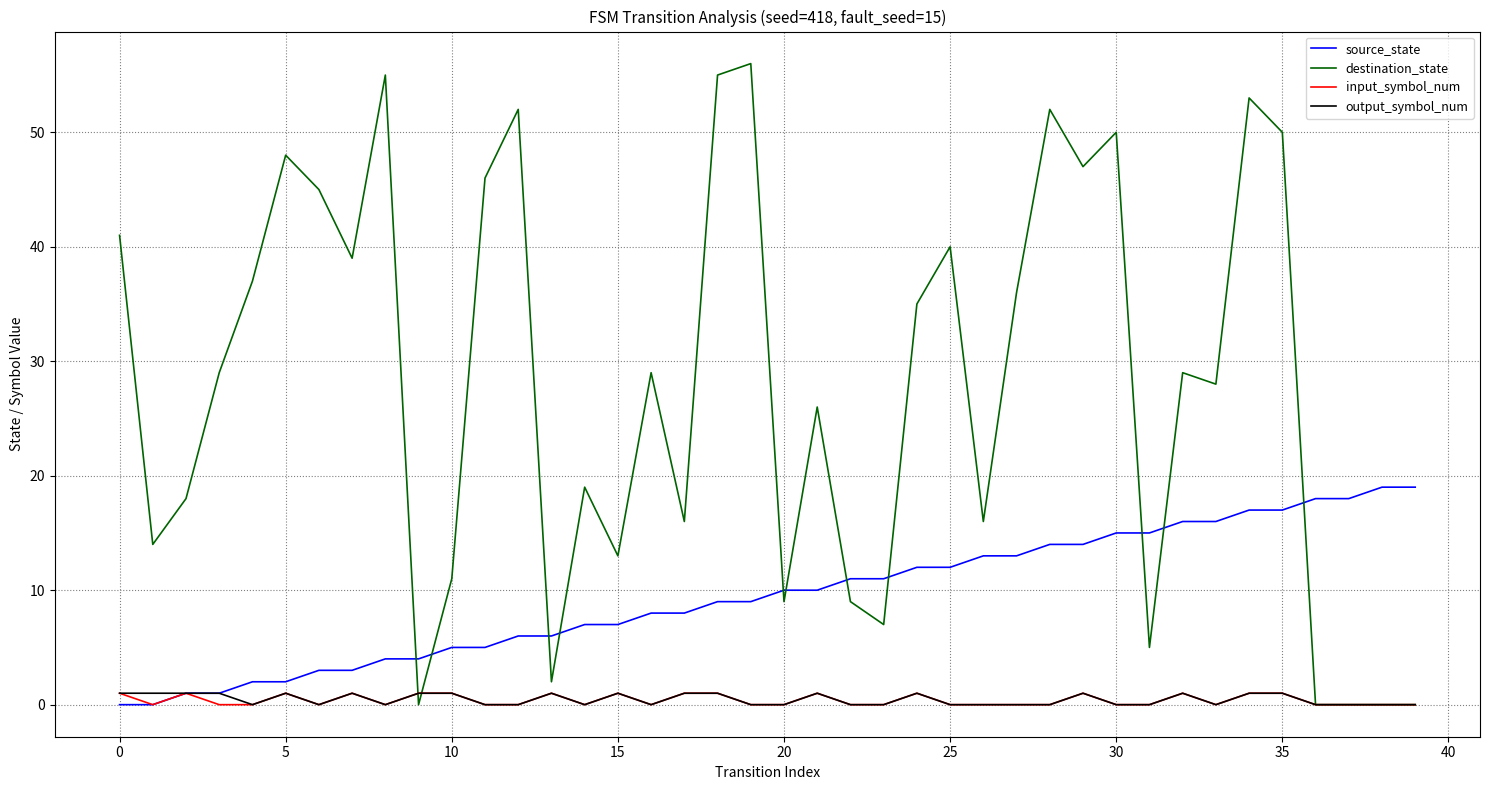

Does the chart display data point markers on the line(s)?

No